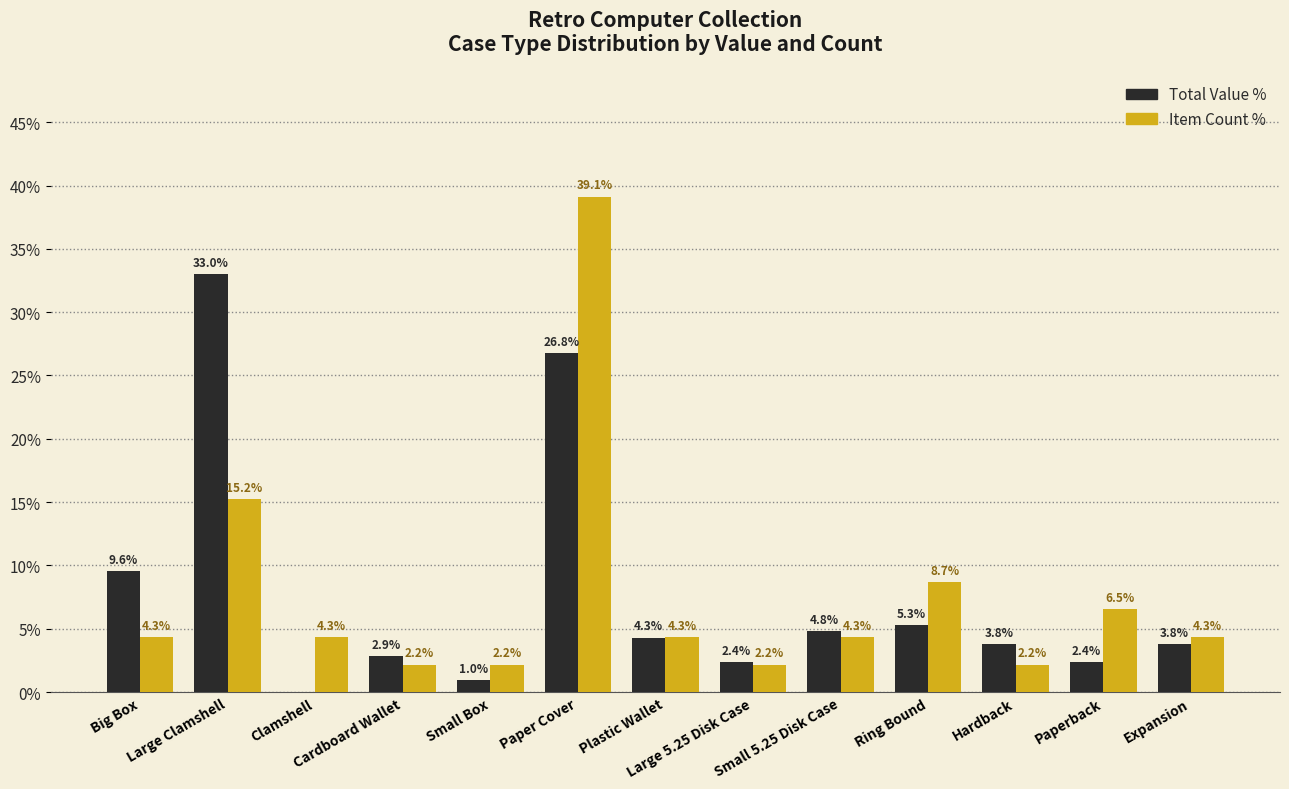

What is the highest value of the Total Value % series?

33.0